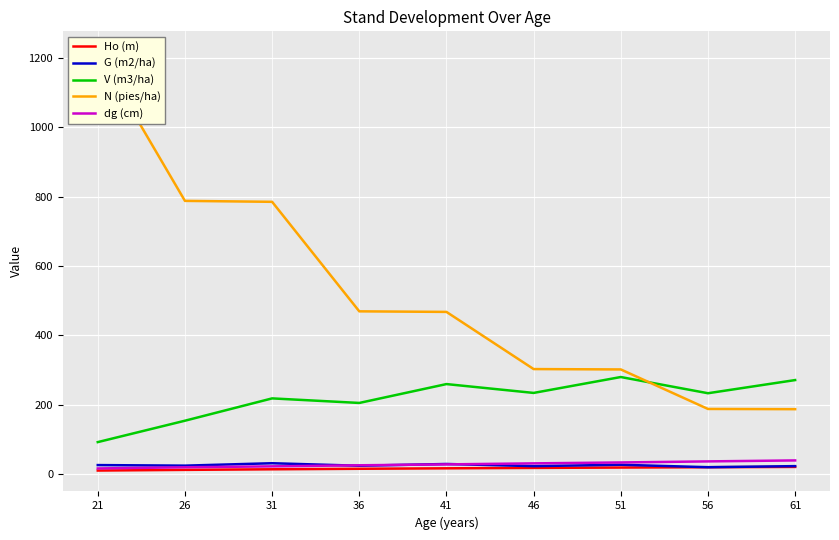

List the labels in order of dg (cm) value, largest first.

61, 56, 51, 46, 41, 36, 31, 26, 21